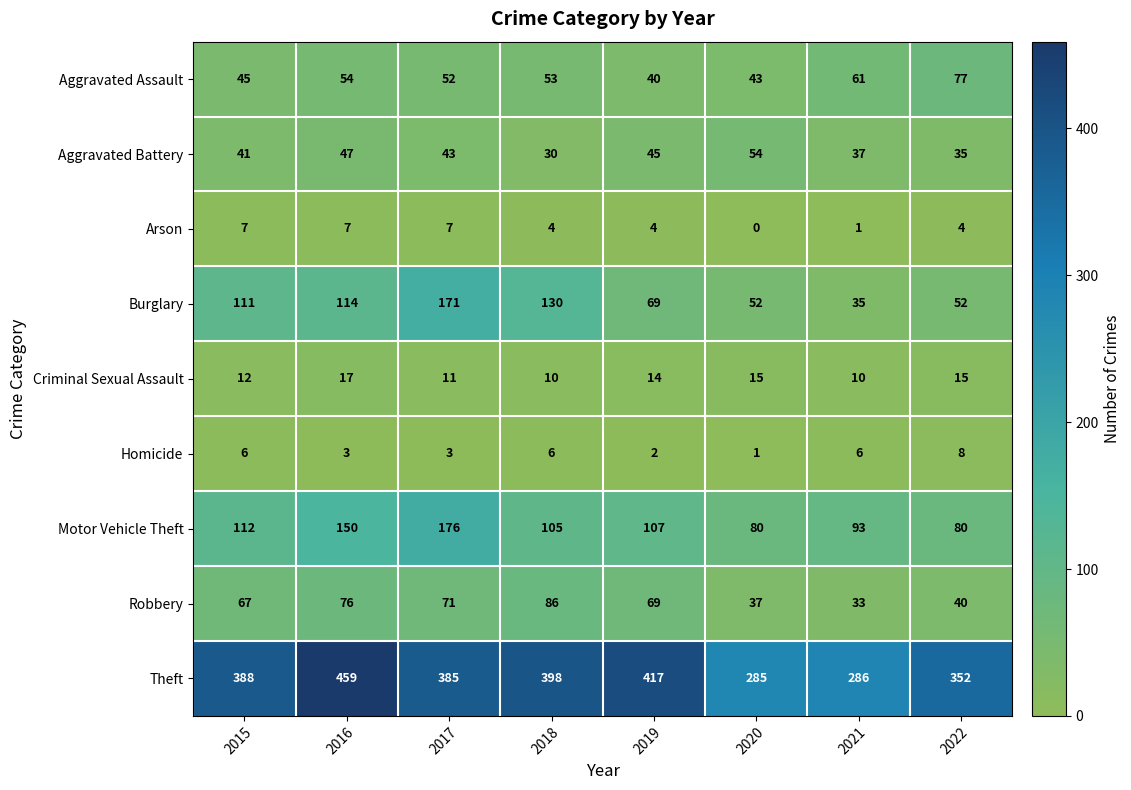

Which category has the lowest value across all series?

2020